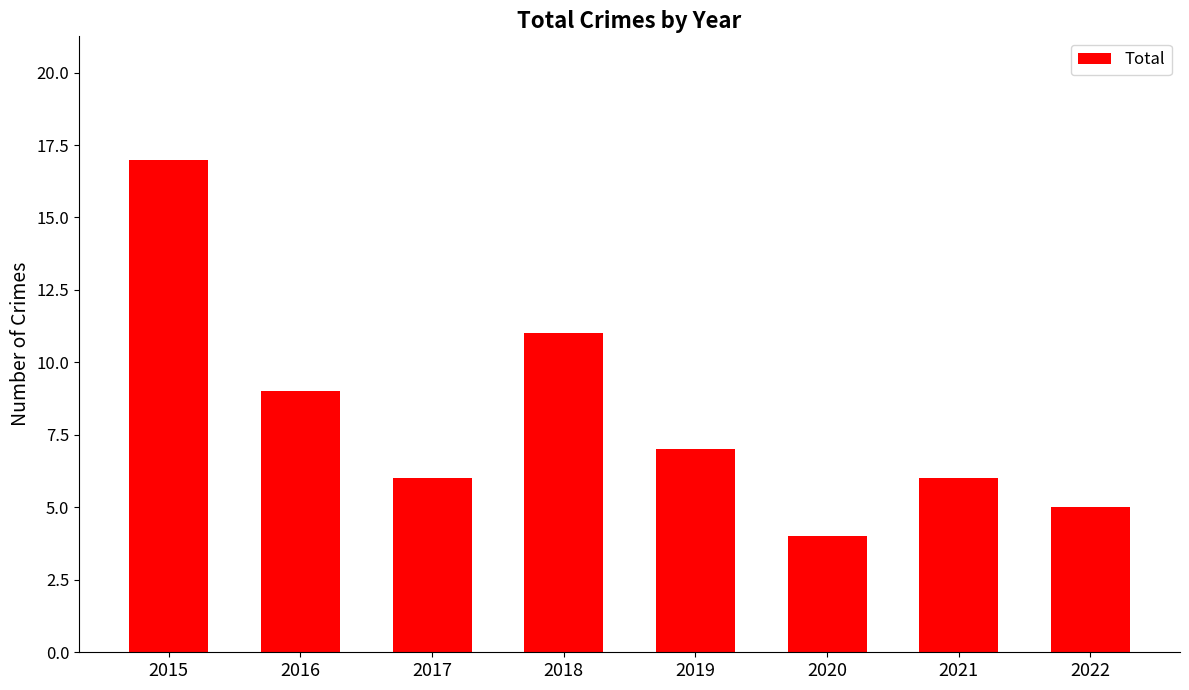

Reading left to right, transcribe all the data shown in this chart.

2015=17	2016=9	2017=6	2018=11	2019=7	2020=4	2021=6	2022=5